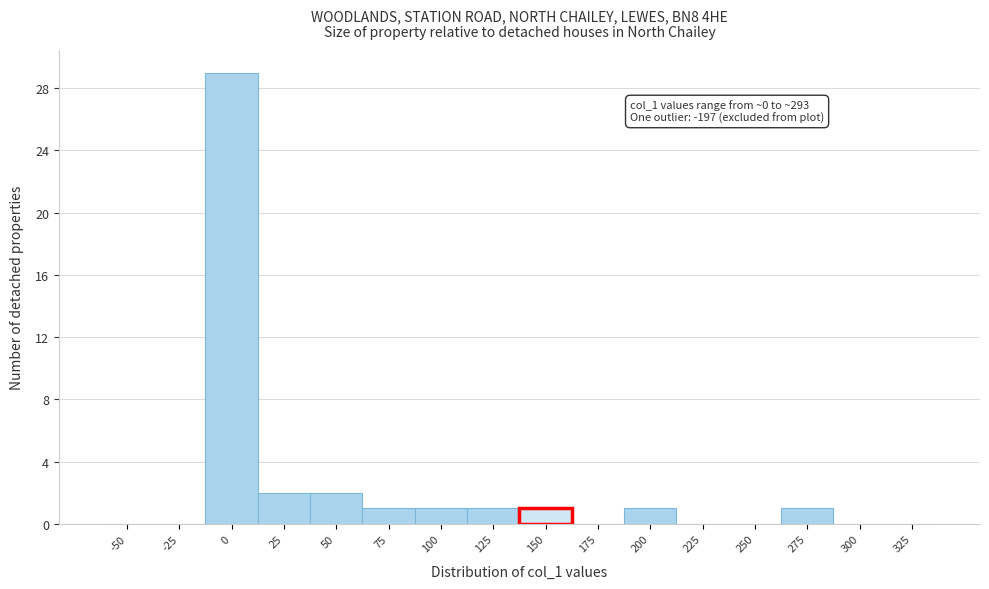

Reading left to right, extract all data points from this chart.

-50=0	-25=0	0=29	25=2	50=2	75=1	100=1	125=1	150=1	175=0	200=1	225=0	250=0	275=1	300=0	325=0